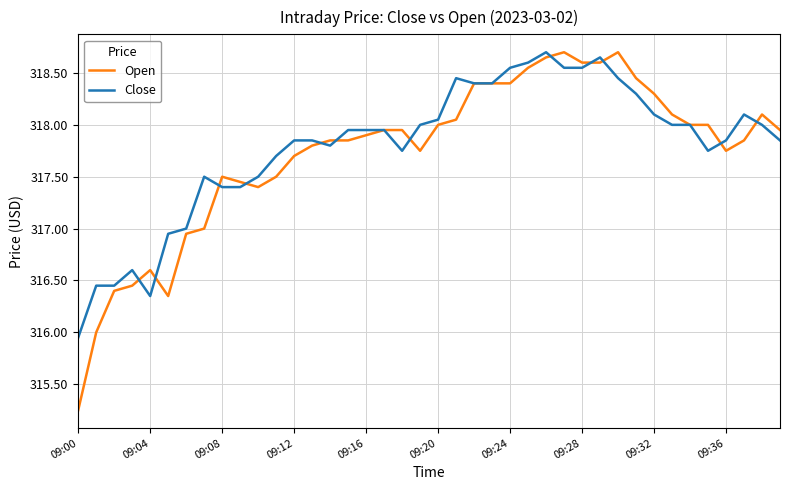

What is the highest value of the Open series?

318.7